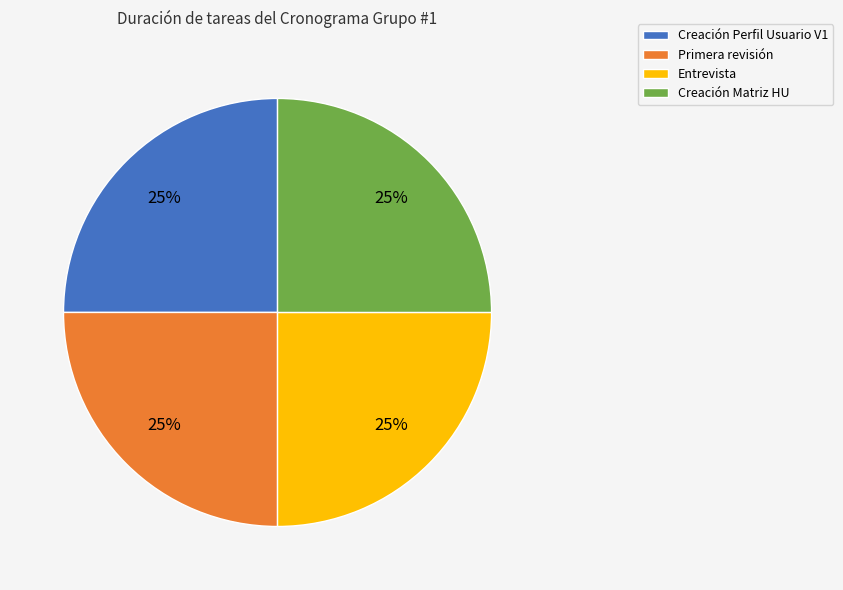

Approximately how many times larger is the value at Creación Perfil Usuario V1 compared to Entrevista?

1.0